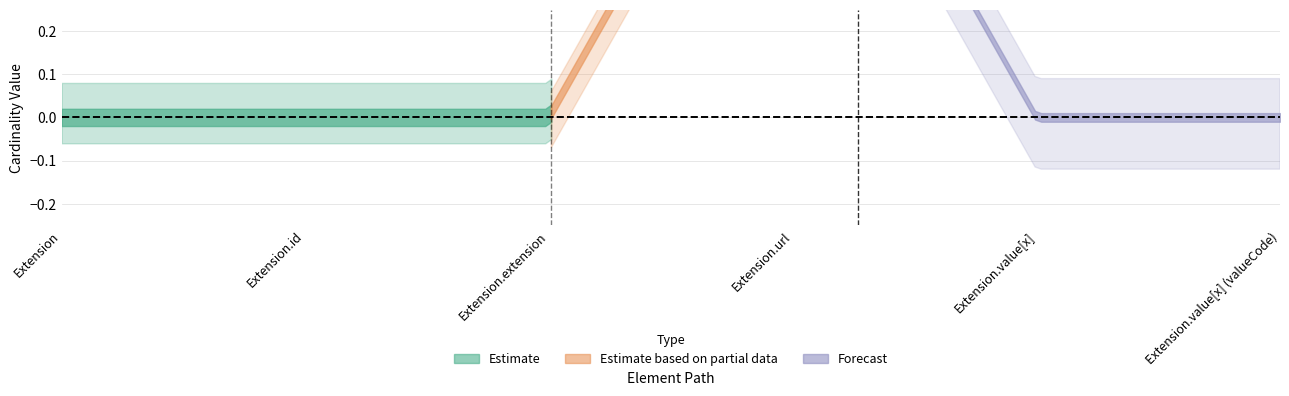

True or false: Base Min and Min intersect in this chart.

False